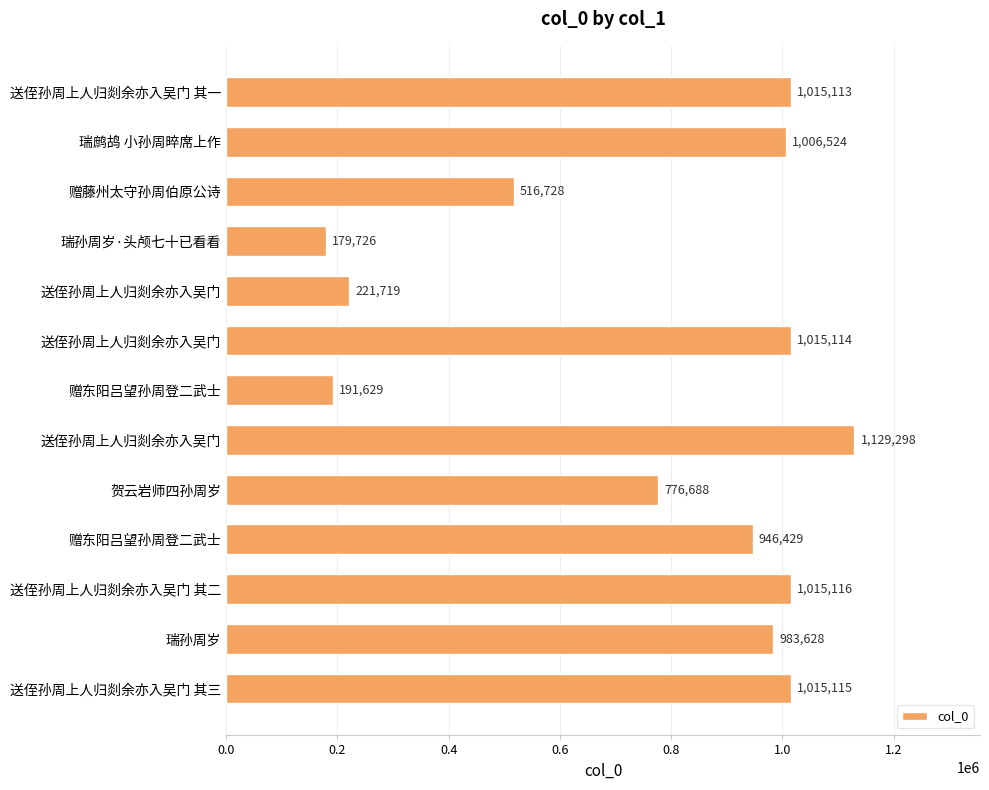

What is the difference between the maximum and minimum values?

949572